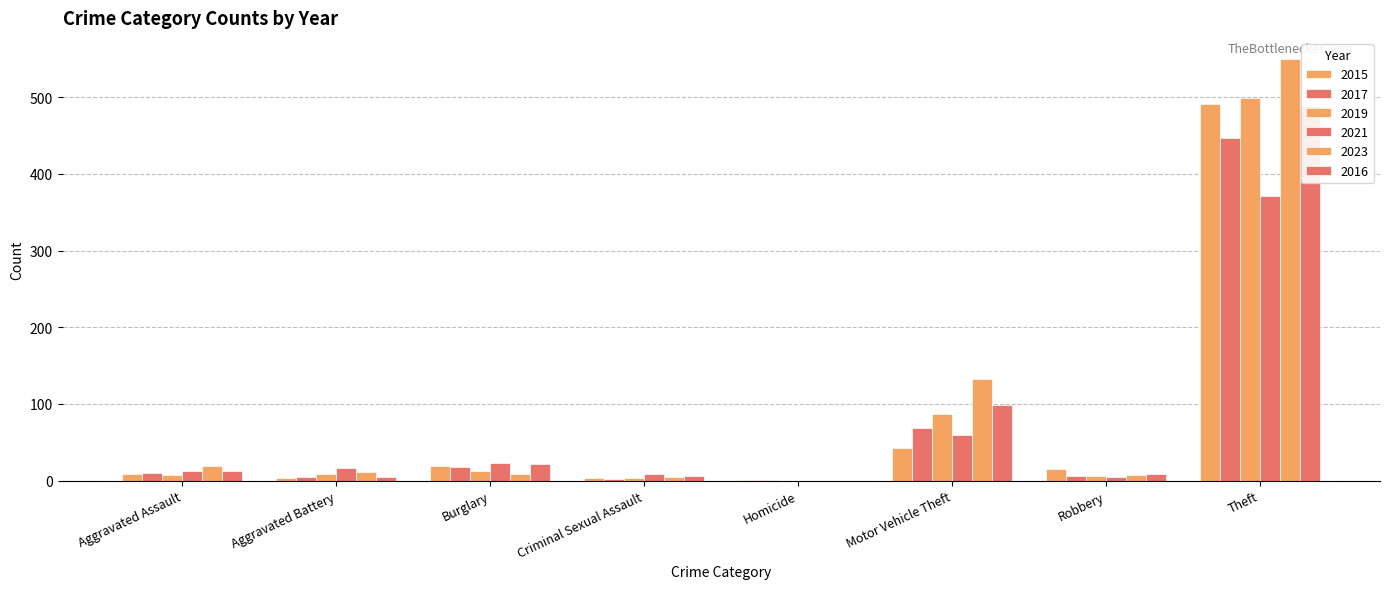

Where does the 2015 series first go above 15?

Burglary